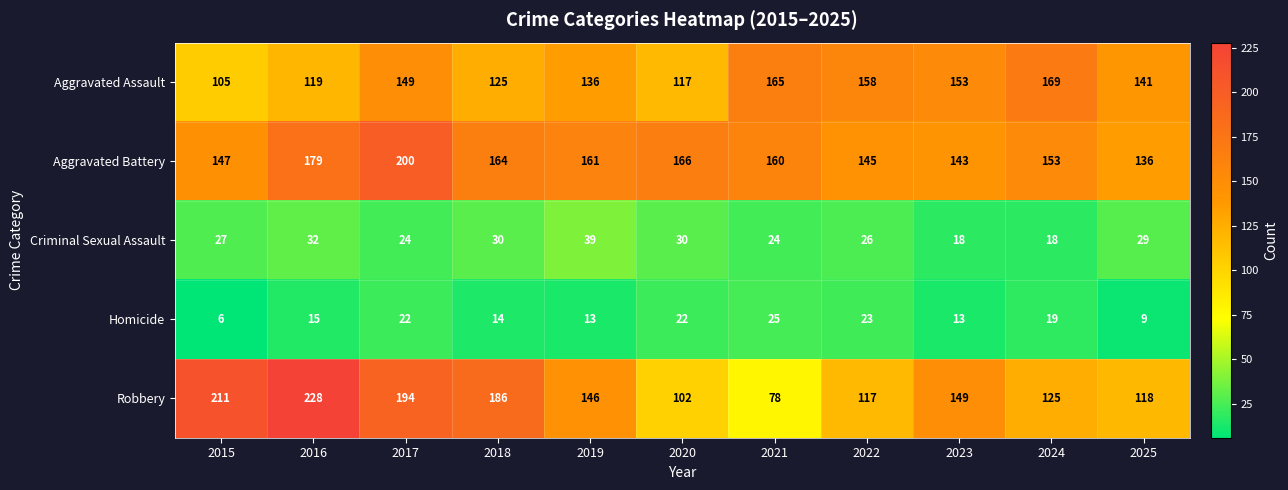

At 2020, list the series in order from largest to smallest.

Aggravated Battery, Aggravated Assault, Robbery, Criminal Sexual Assault, Homicide